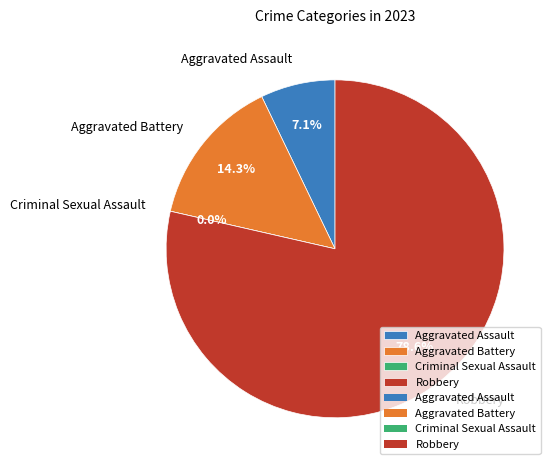

To the nearest percent, what is the average slice percentage?

25%